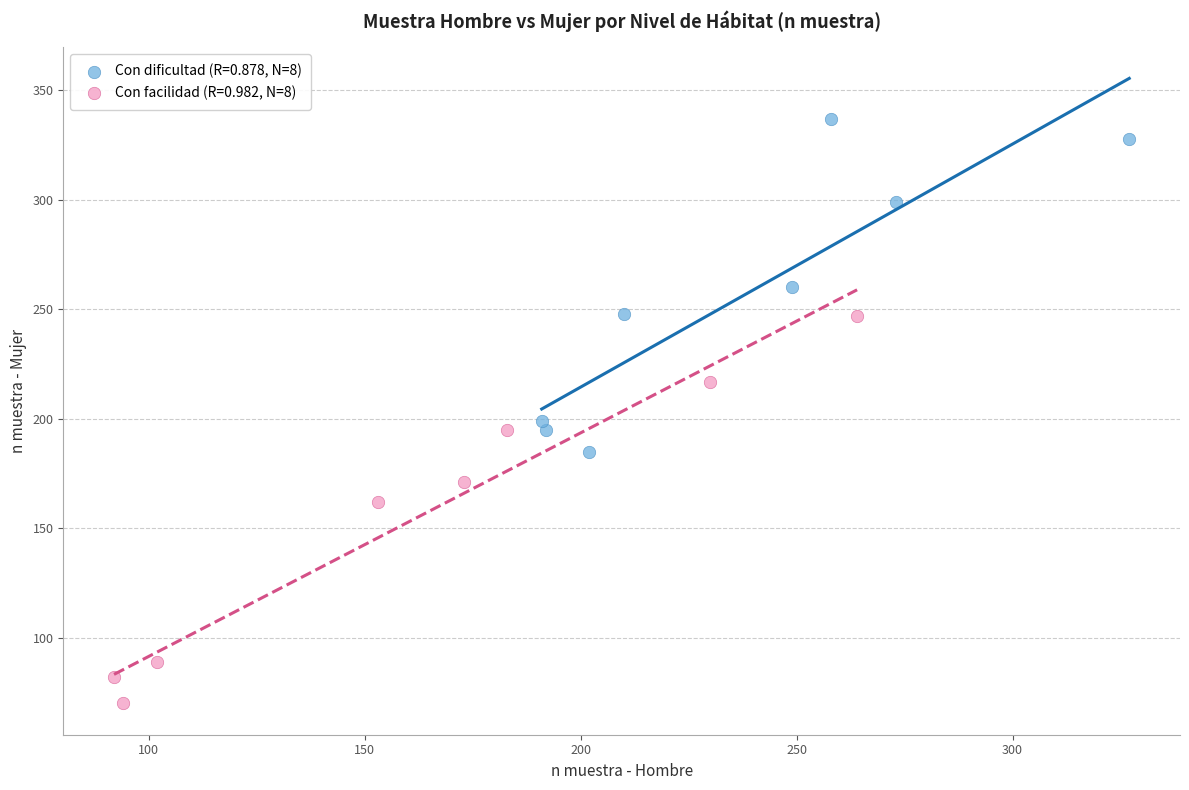

Which series has the widest spread of Y values?

Con facilidad (R=0.982, N=8)